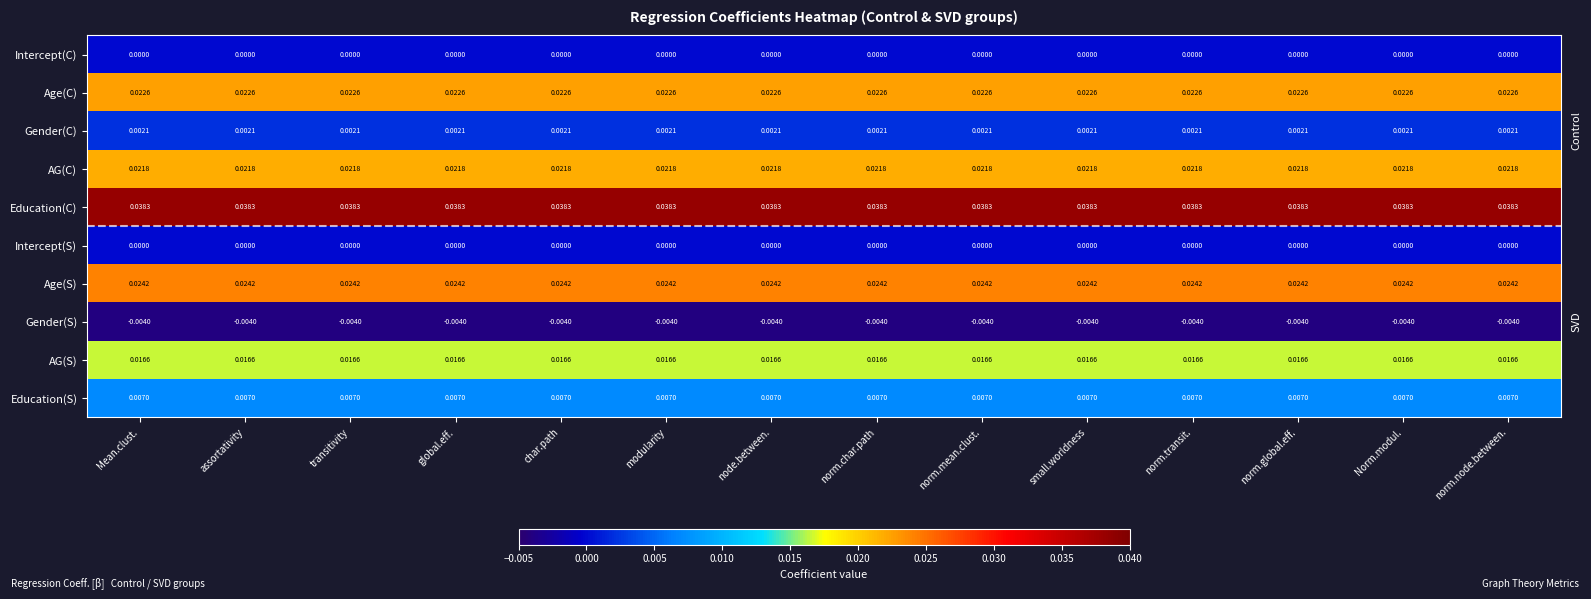

Which series has the largest total across all categories?

Education(C)